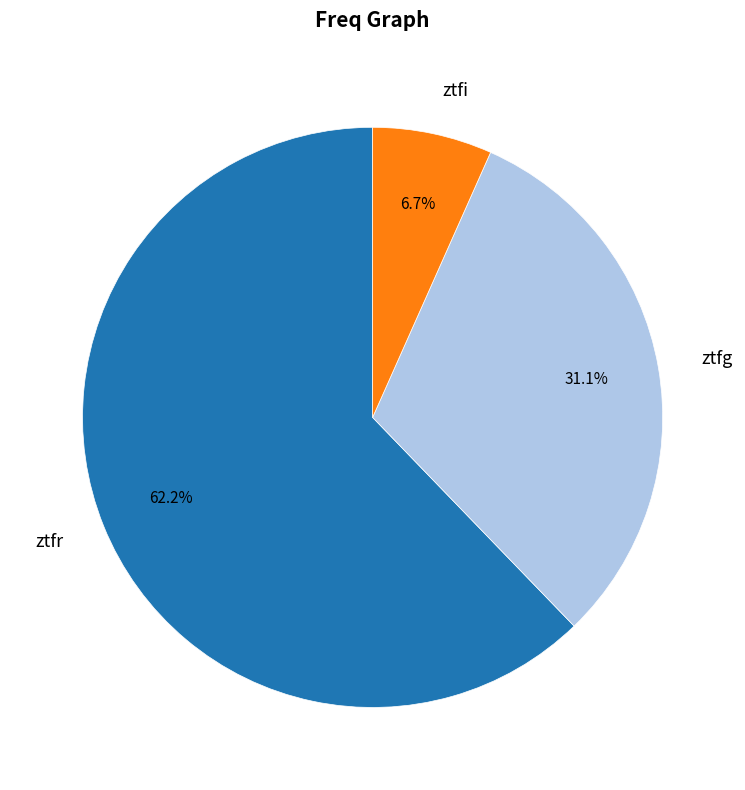

Rank the categories by value from lowest to highest.

ztfi, ztfg, ztfr